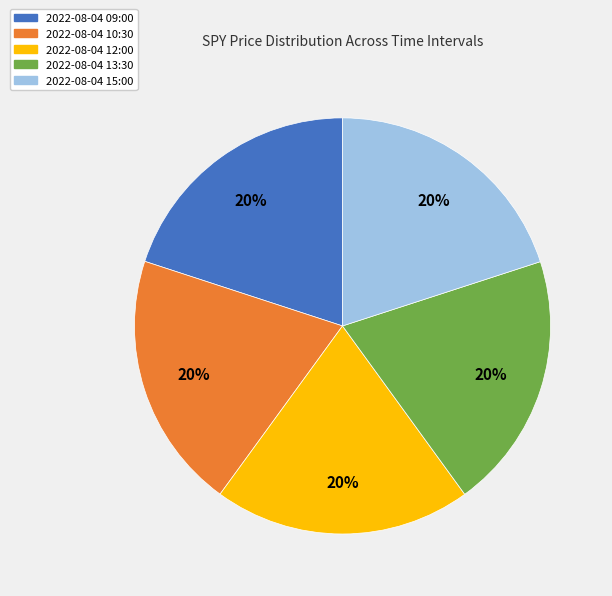

True or false: 2022-08-04 15:00 accounts for 31% of the total.

False